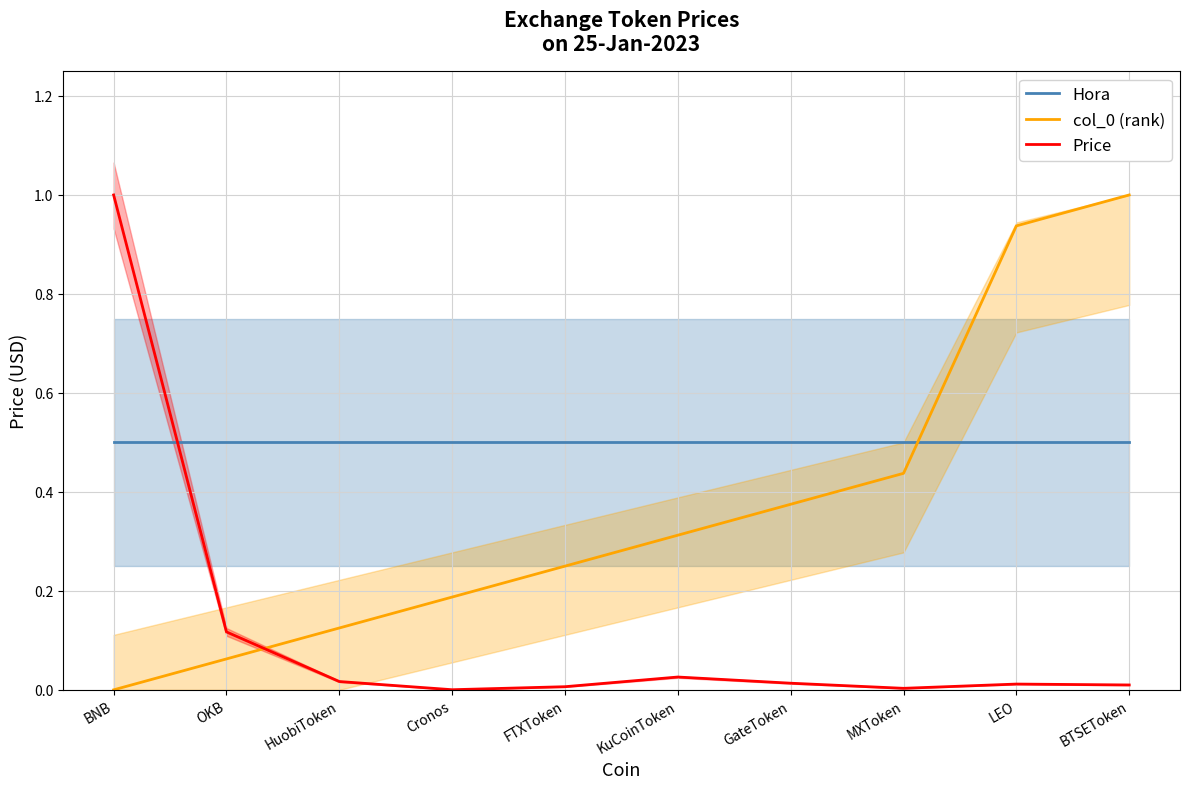

What is the maximum value shown in the chart?

1.0